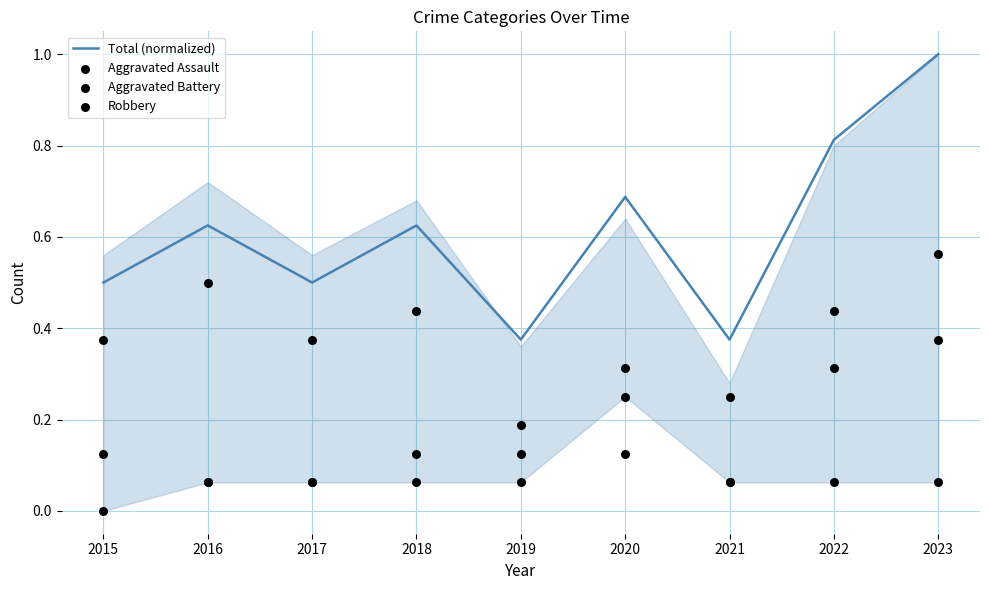

At which category is the sum across all series the highest?

2023